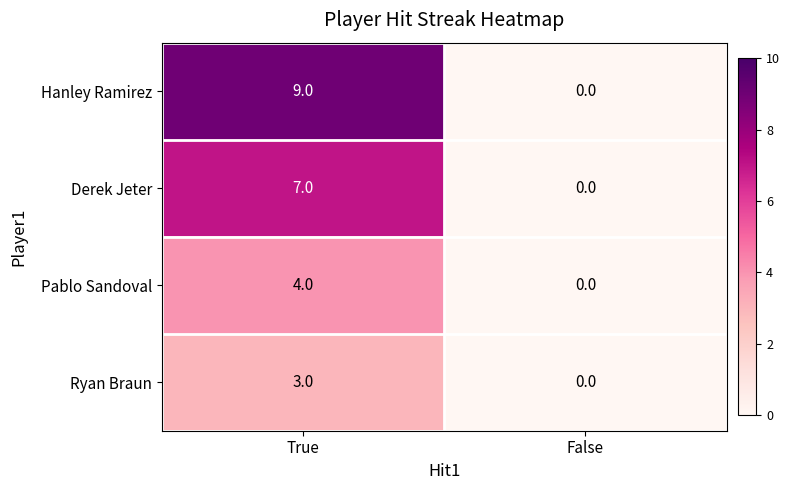

True or false: Ryan Braun has a value of -1 at False.

False